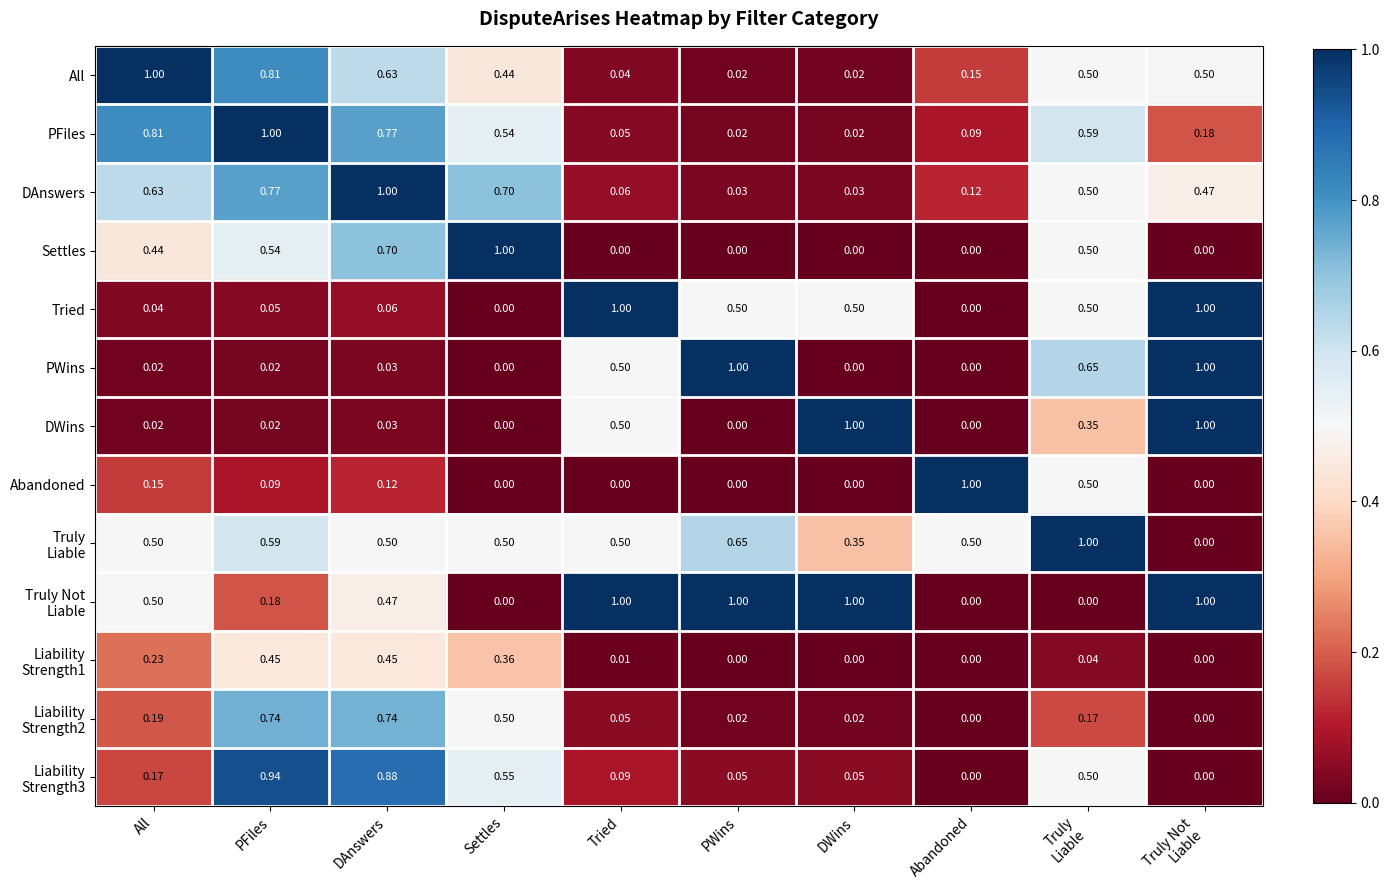

At which category is the sum across all series the highest?

DAnswers